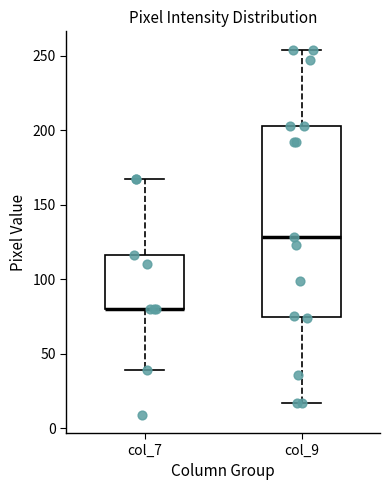

Where is the lower edge of the box for col_9 on the y-axis? The values are not printed on the chart, so give them approximately, as read against the axis.

75